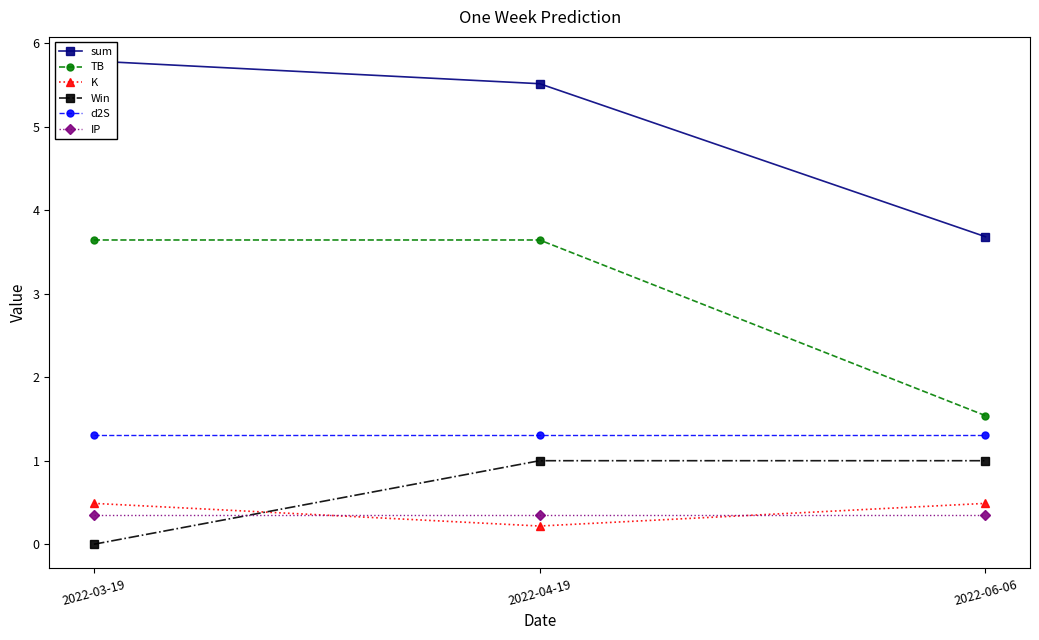

Between 2022-06-06 and 2022-04-19, which is larger?

2022-04-19